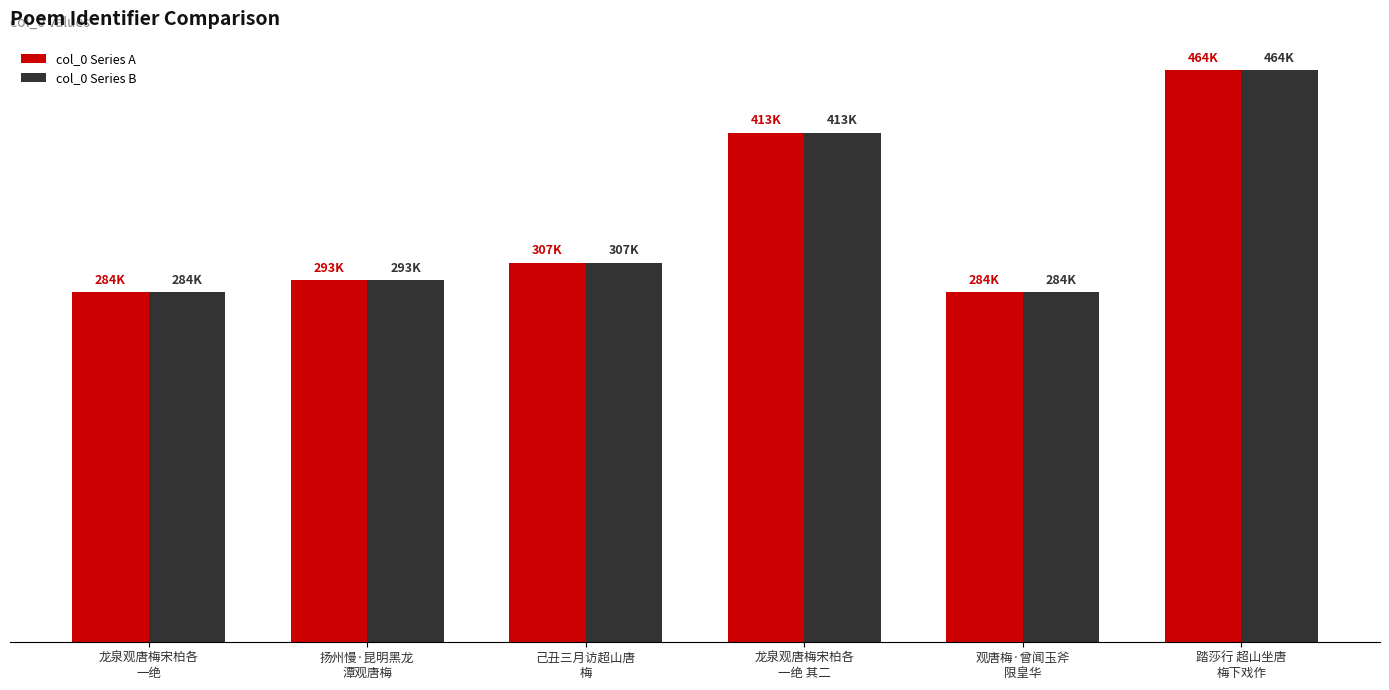

Which series has the largest total across all categories?

col_0 Series A